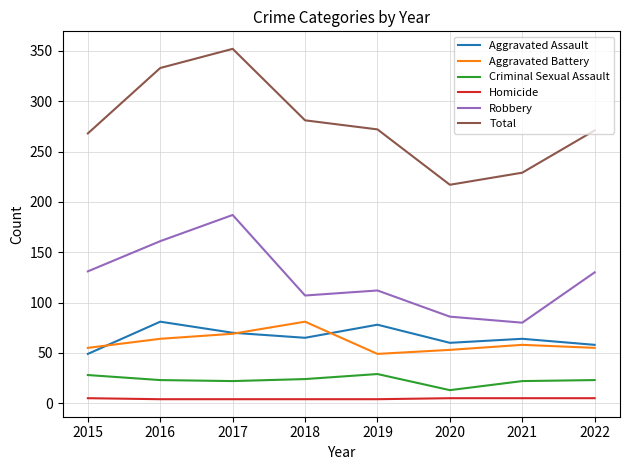

Which series has the largest range (max minus min)?

Total